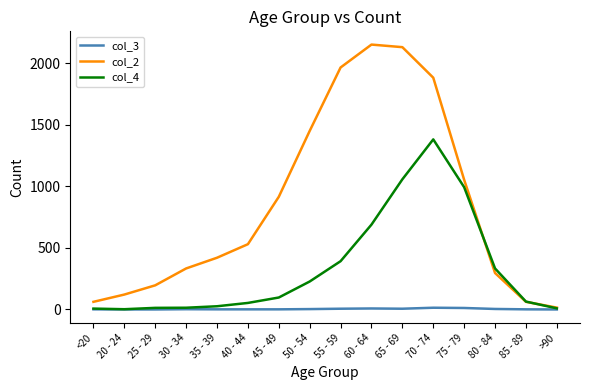

Which series has the largest total across all categories?

col_2